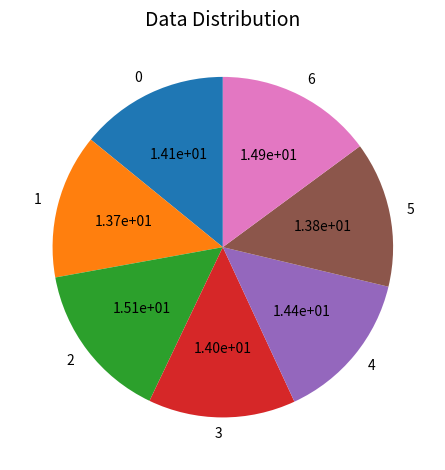

Which has a higher value, 1 or 4?

4